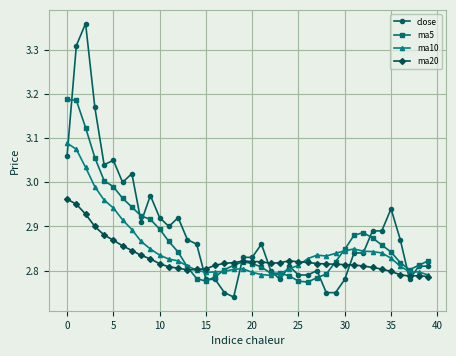

Which series has the largest range (max minus min)?

close